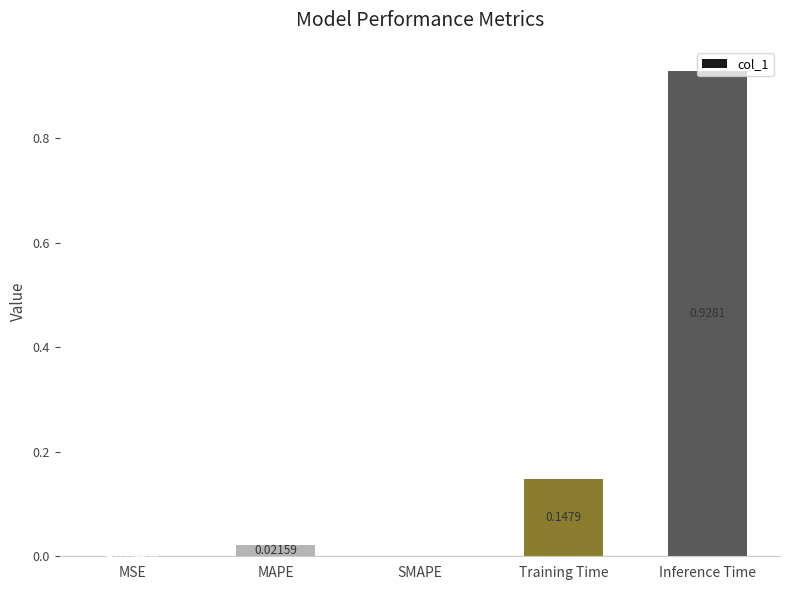

What is the sum of all values?

1.1